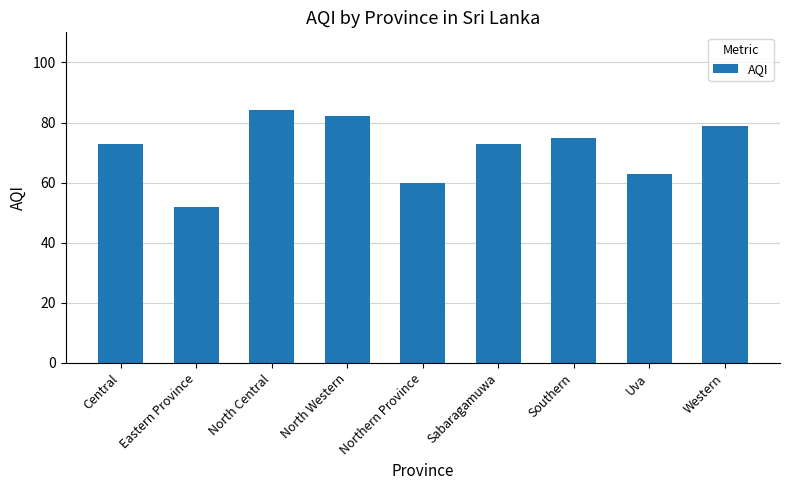

The value at Eastern Province is 52. True or false?

True